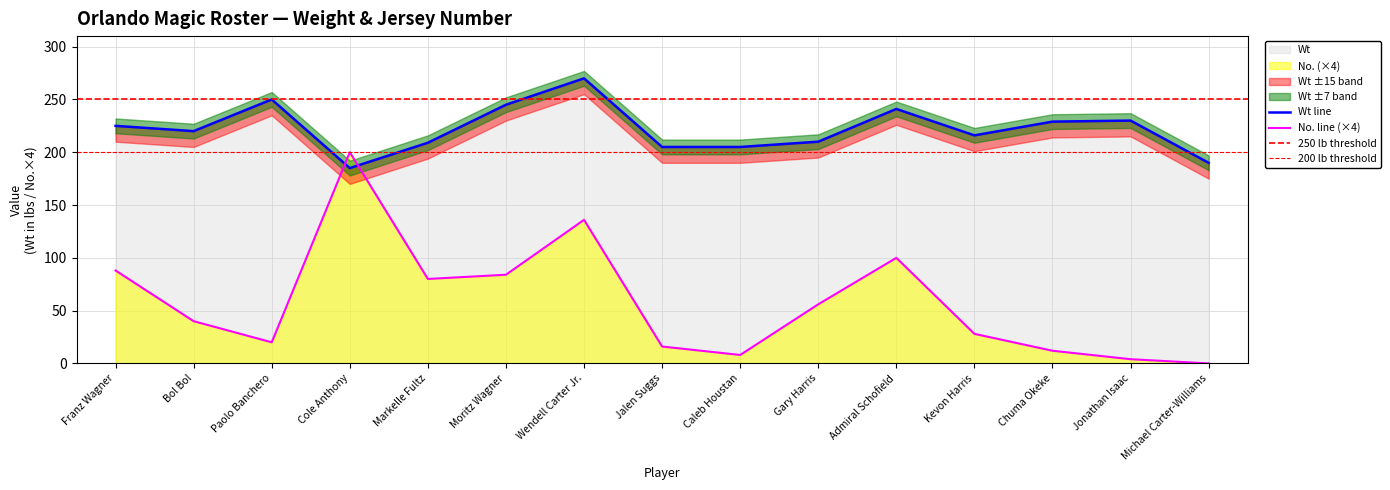

What is the sum of the Wt values at Caleb Houstan and Bol Bol?

425